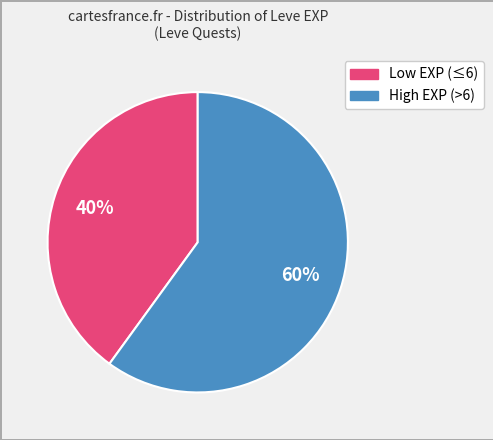

Is there any slice that represents more than half of the pie?

Yes